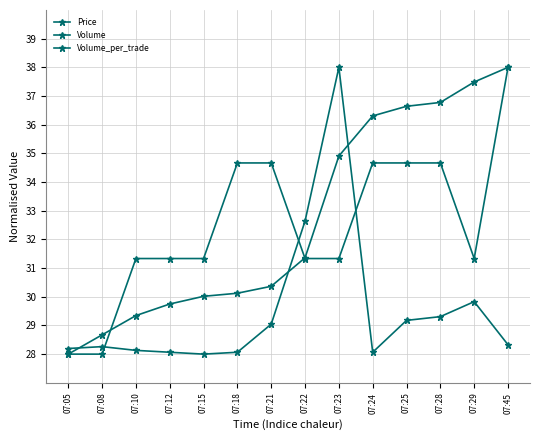

Is this an area chart (filled region under the line)?

No